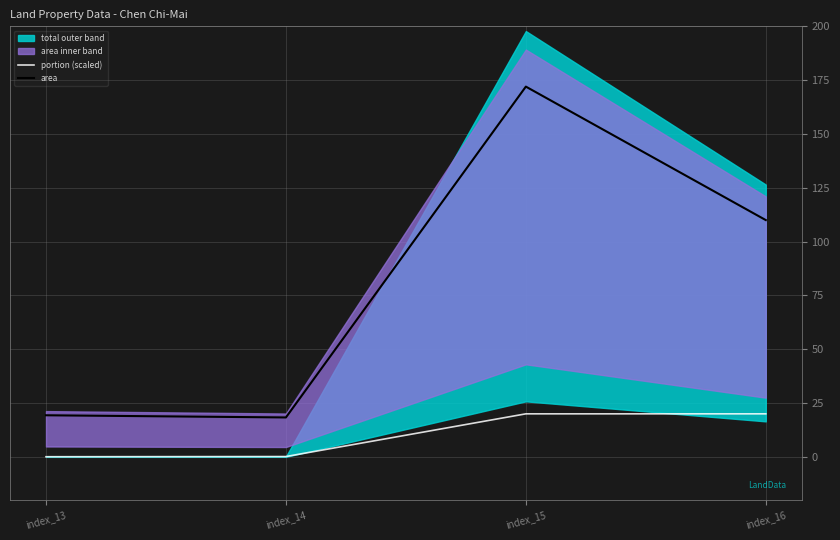

What is the difference between the maximum and minimum values in the portion (scaled) series?

19.9